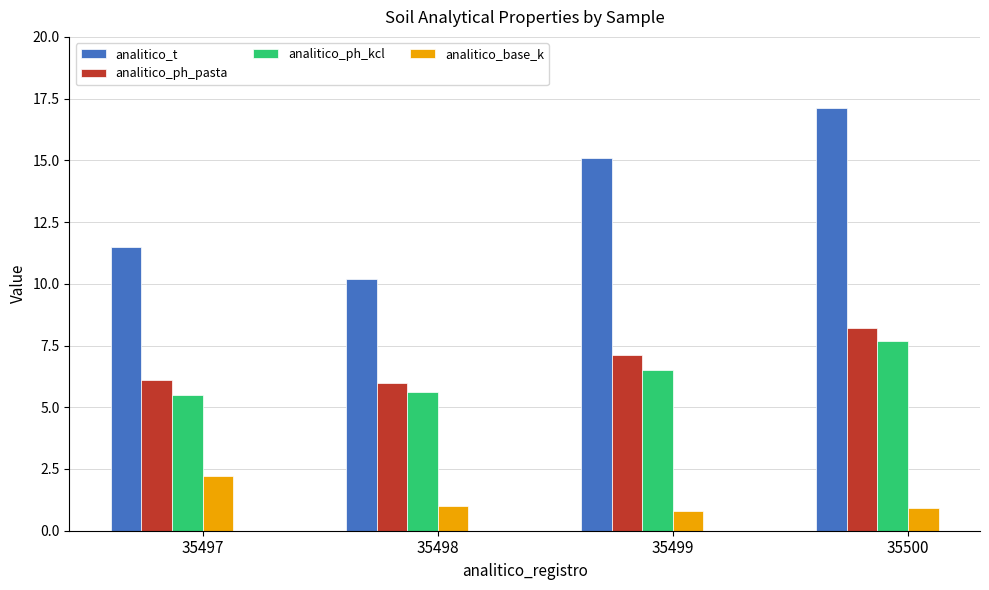

Is it true that analitico_ph_kcl equals 10.3 at 35499?

False